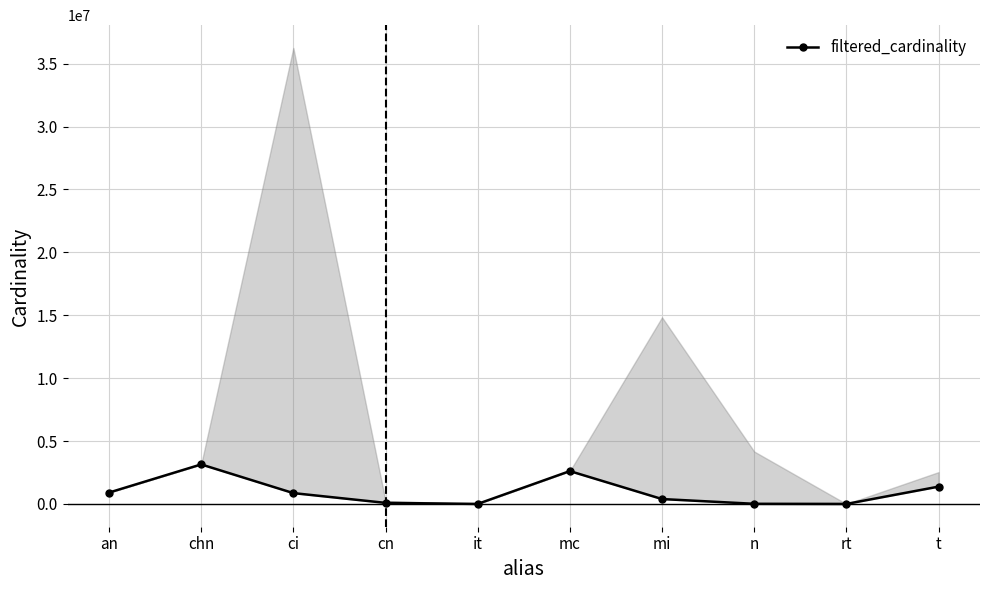

Does the chart have visible grid lines?

Yes